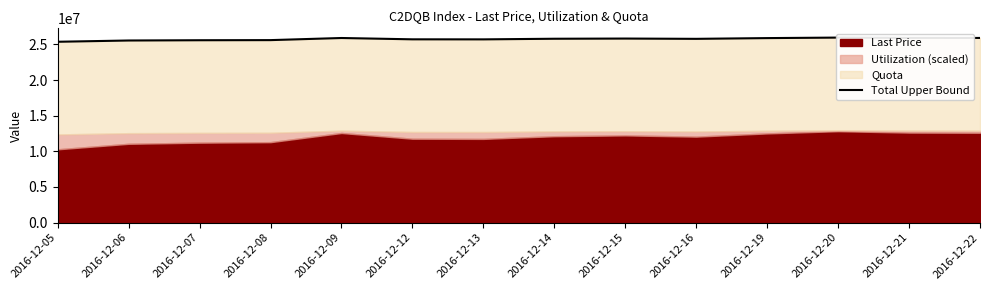

List the labels in order of value, smallest first.

2016-12-05, 2016-12-06, 2016-12-07, 2016-12-08, 2016-12-13, 2016-12-12, 2016-12-16, 2016-12-14, 2016-12-15, 2016-12-19, 2016-12-09, 2016-12-22, 2016-12-21, 2016-12-20